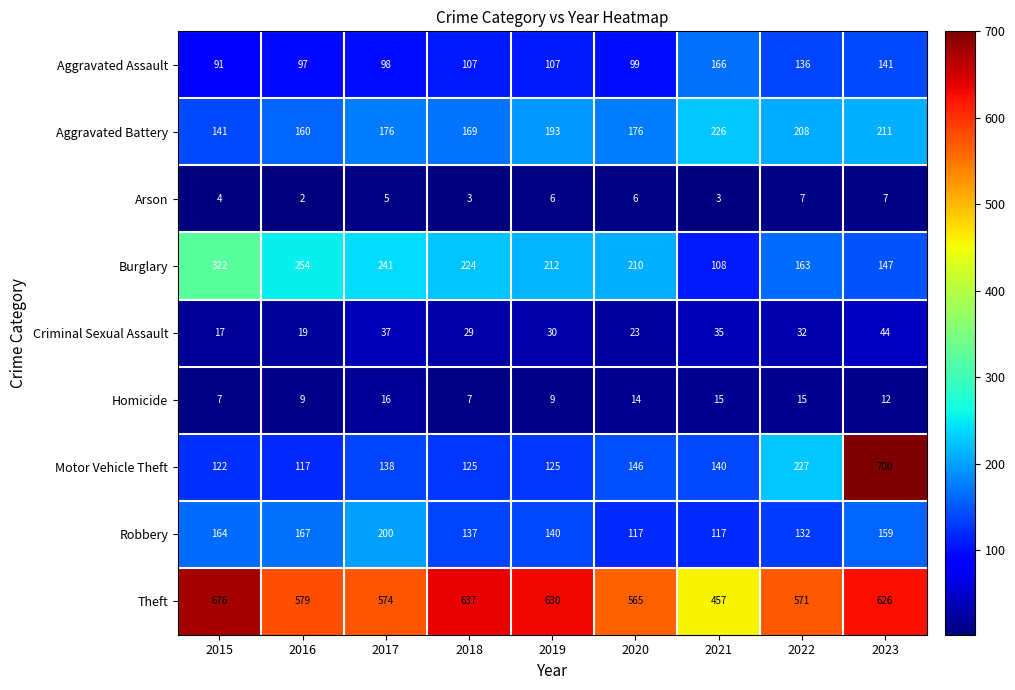

The value of Motor Vehicle Theft at 2016 is 117. True or false?

True